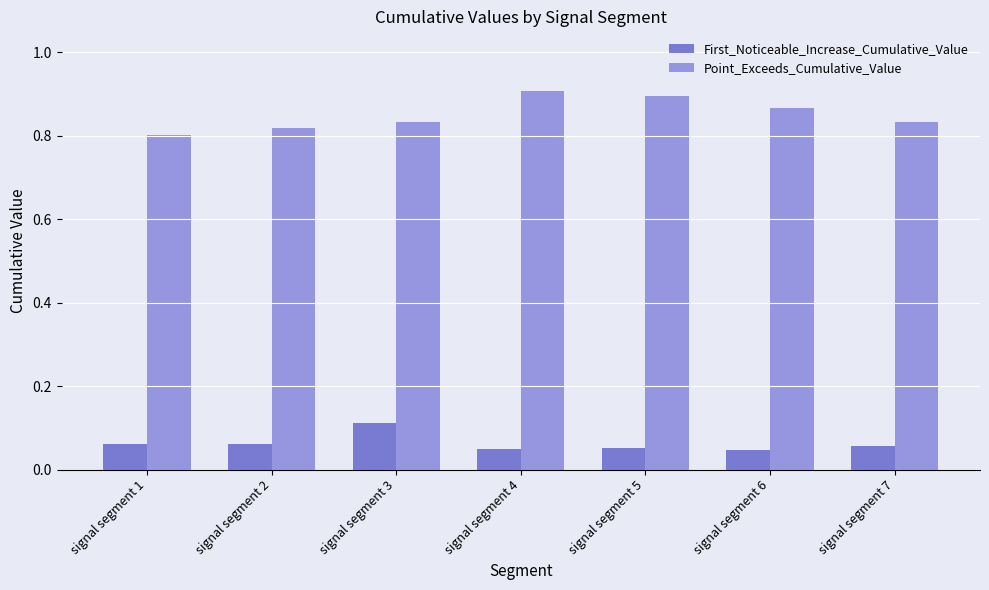

What is the sum of all Point_Exceeds_Cumulative_Value values?

6.0